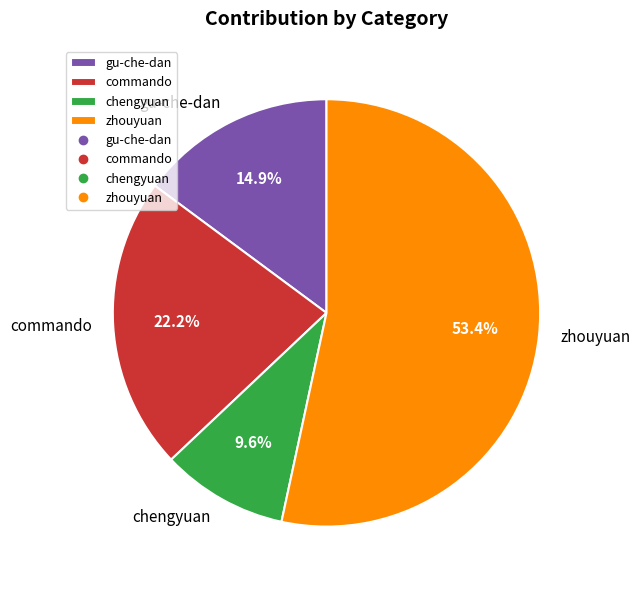

Between zhouyuan and chengyuan, which is larger?

zhouyuan